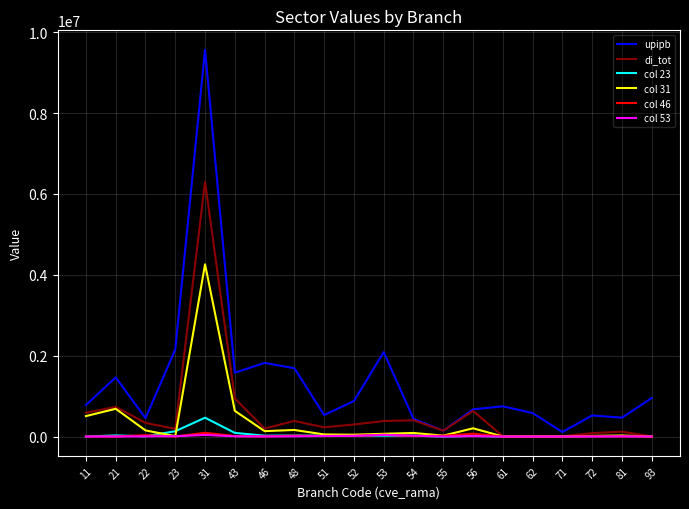

What is the maximum value shown in the chart?

9570239.8